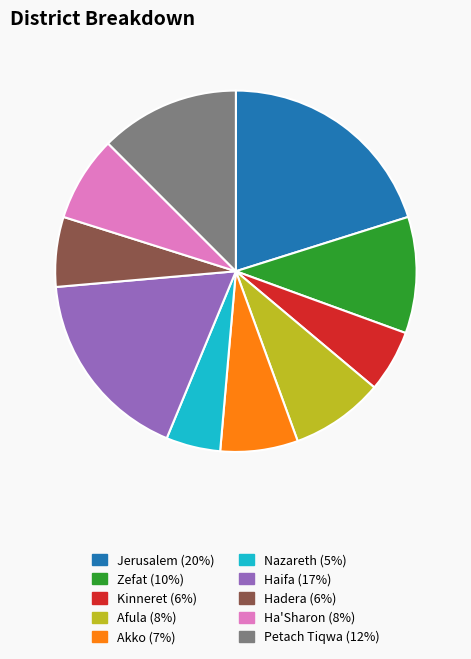

What is the largest slice in the pie chart?

Jerusalem